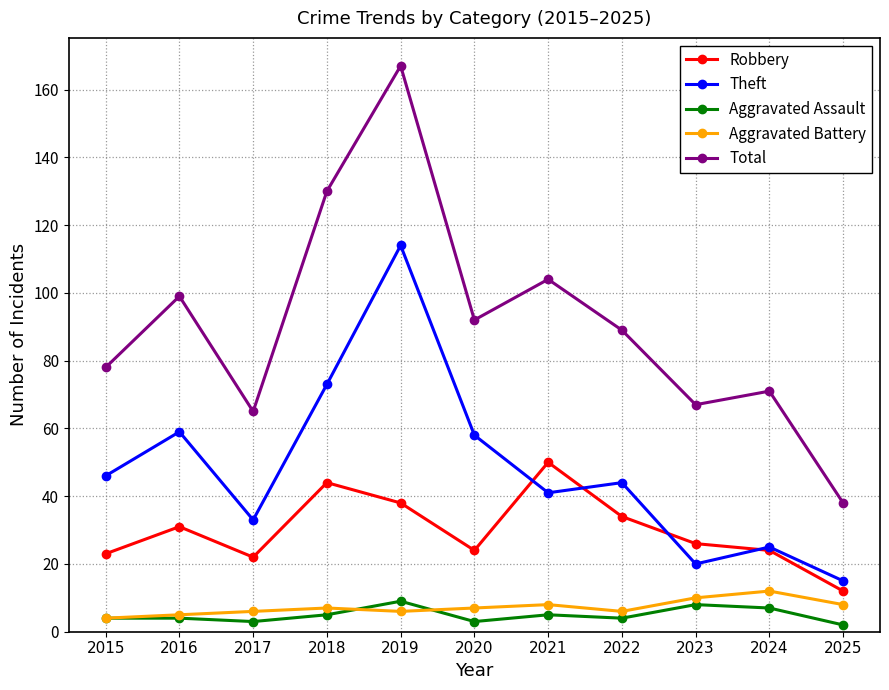

Where is the first local maximum for Robbery?

2016